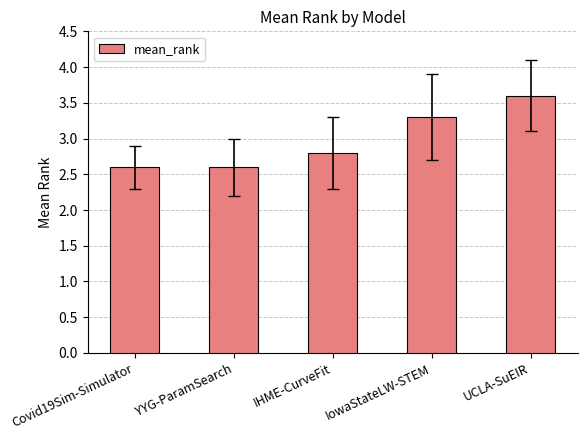

What is the difference between the maximum and minimum values?

1.0